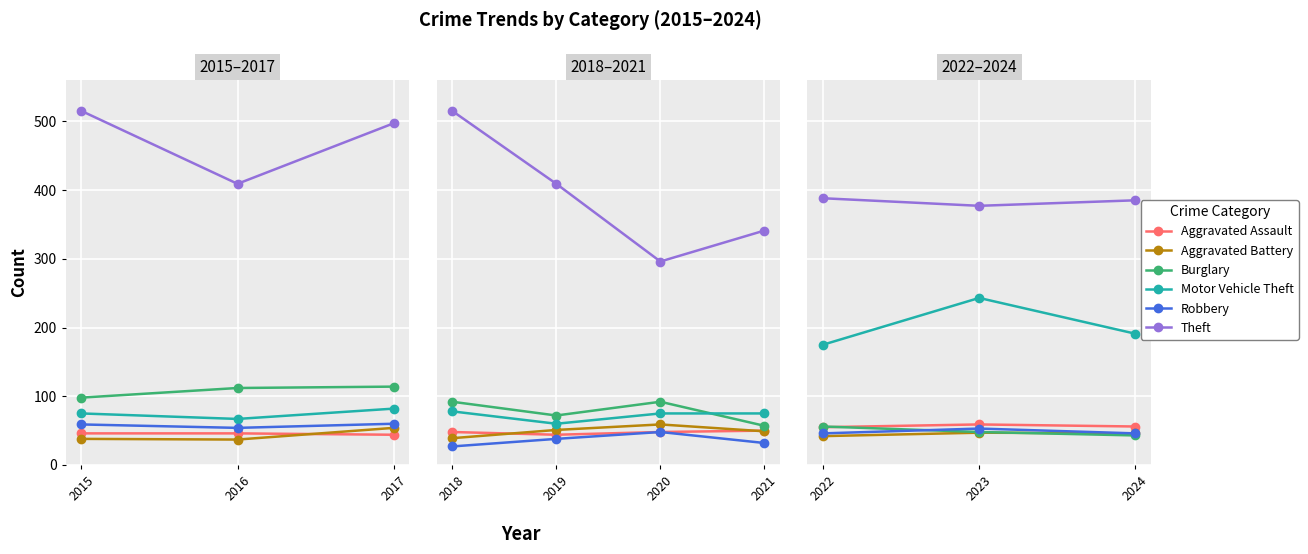

The Motor Vehicle Theft series shows 372 at 2023. True or false?

False